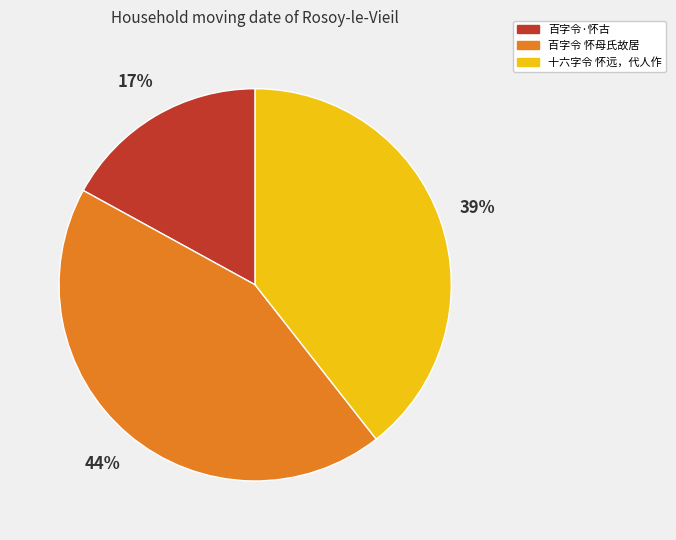

Is there a majority slice in this chart?

No